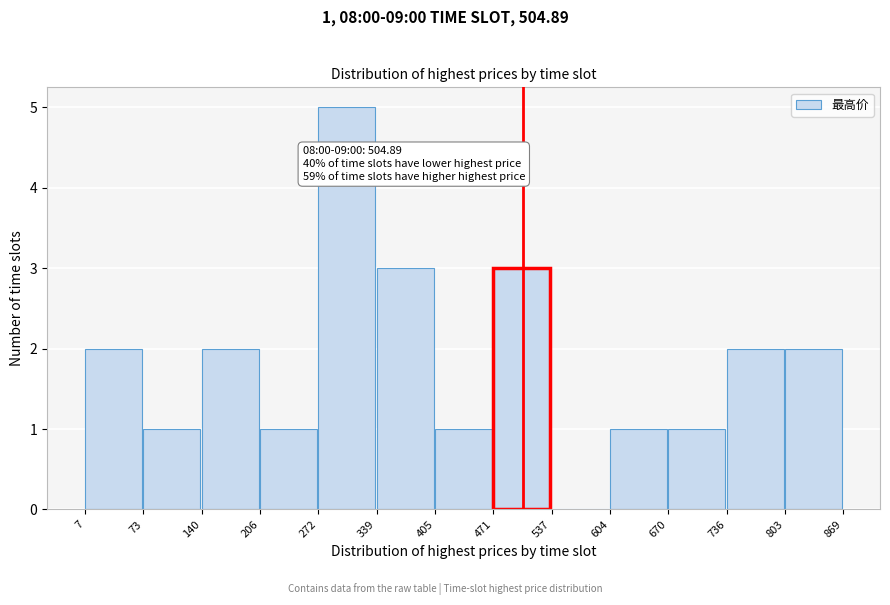

Which range on the x-axis has the tallest bar?

272 to 339